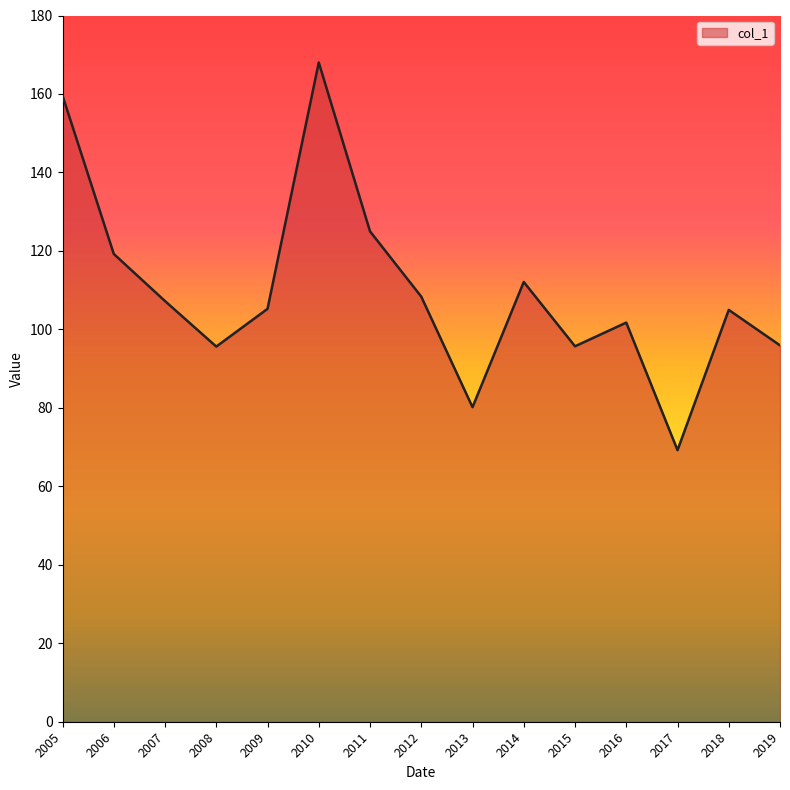

Which category has the lowest value across all series?

2017